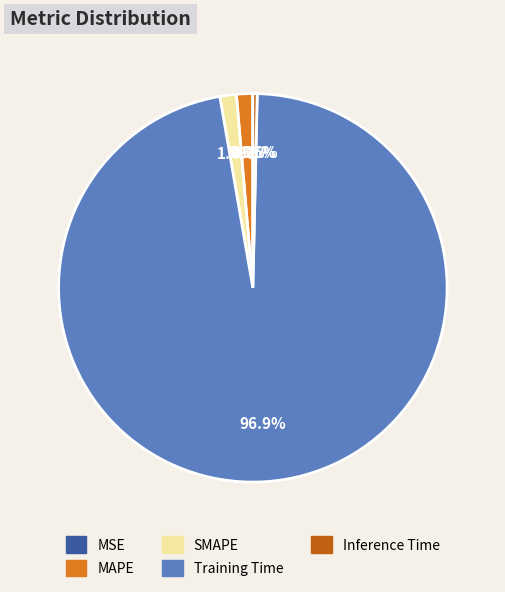

To the nearest percent, what portion does SMAPE represent?

1%